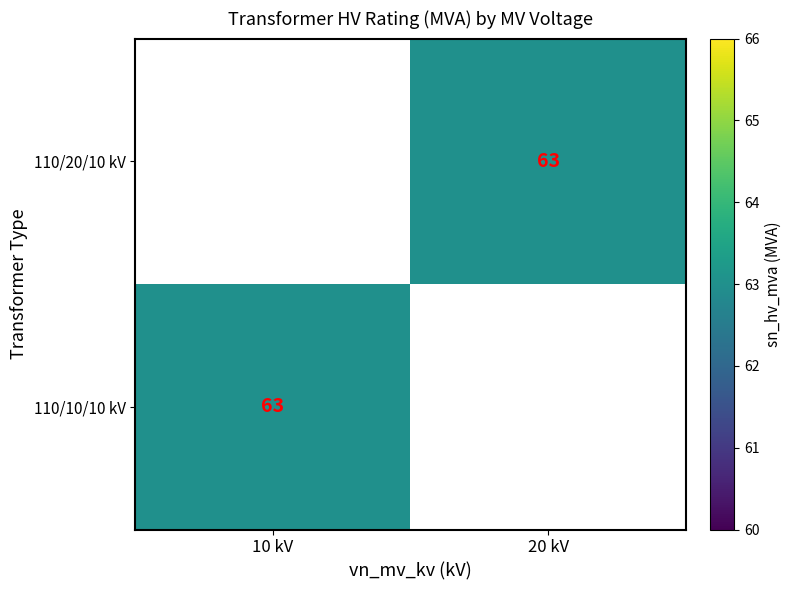

Which category has the highest value in the 110/10/10 kV series?

10 kV